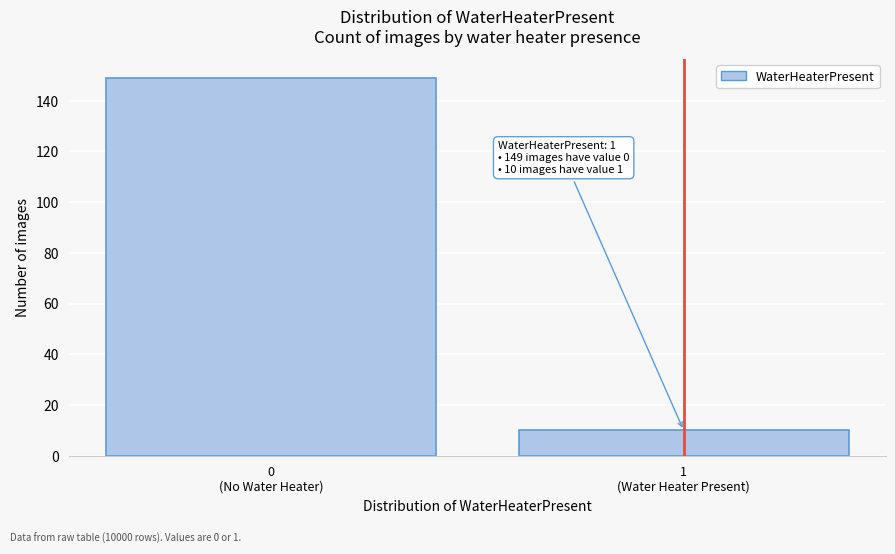

Reading left to right, list all the values displayed in this chart.

149	10